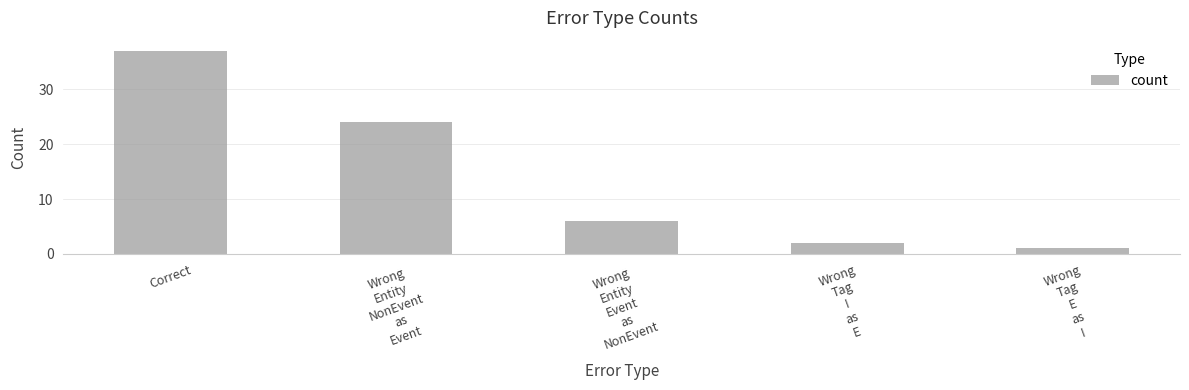

What is the average value?

14